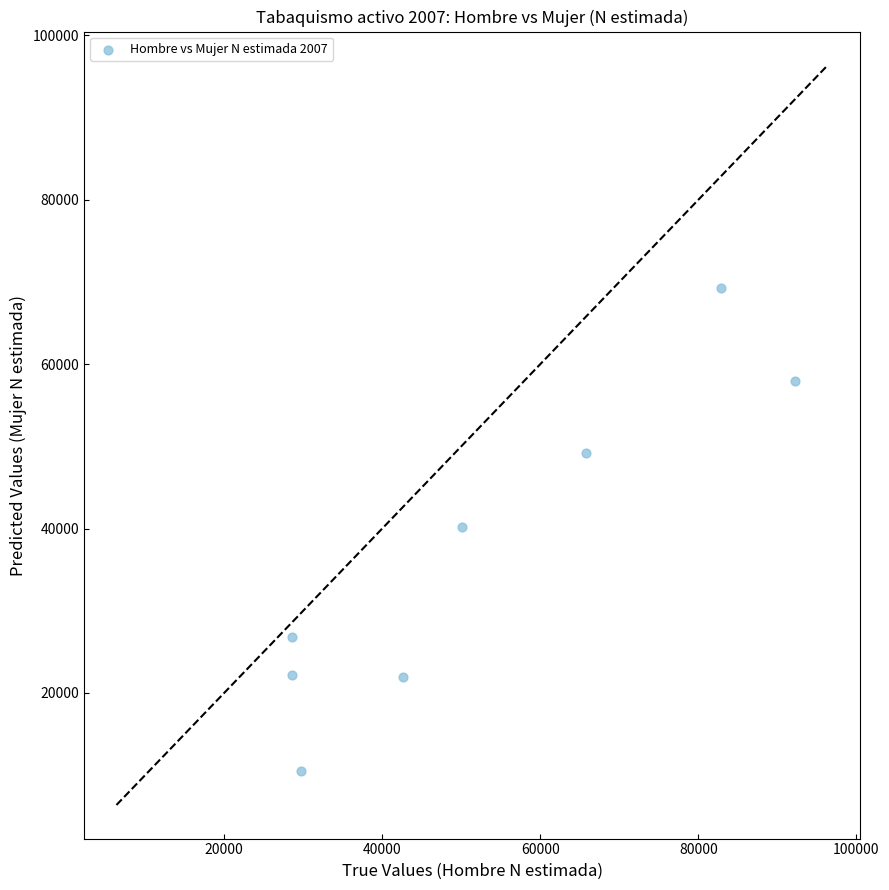

What is the range of Y values (max minus min)?

58806